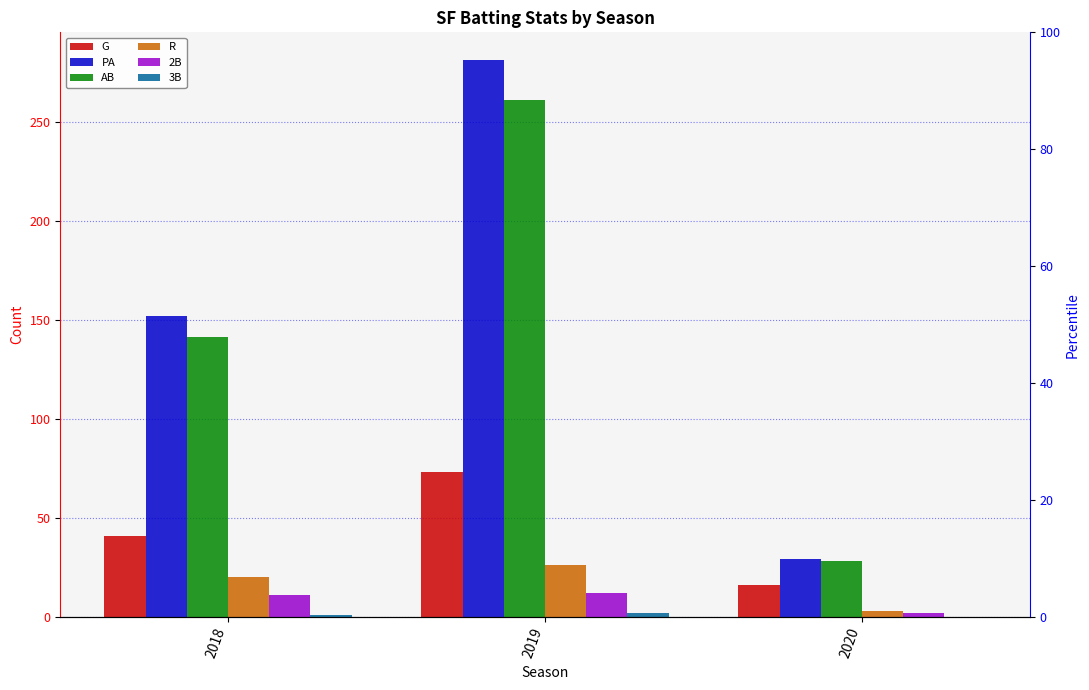

What is the spread (max minus min) of values at 2020?

29